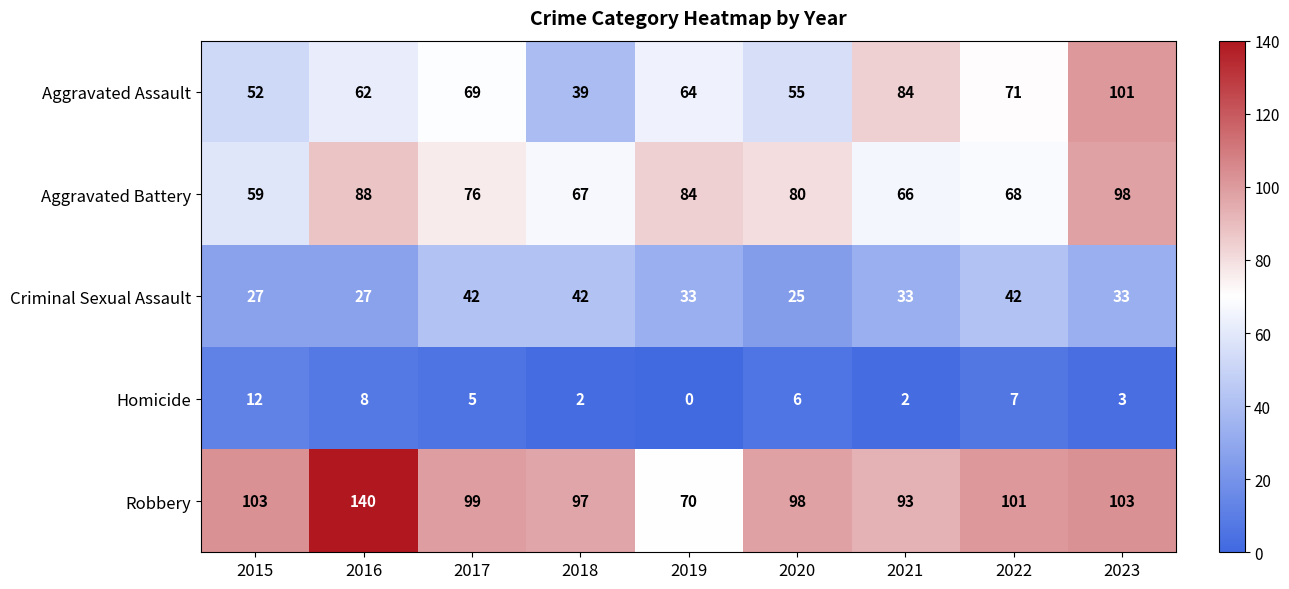

True or false: Aggravated Assault has a value of 69 at 2017.

True